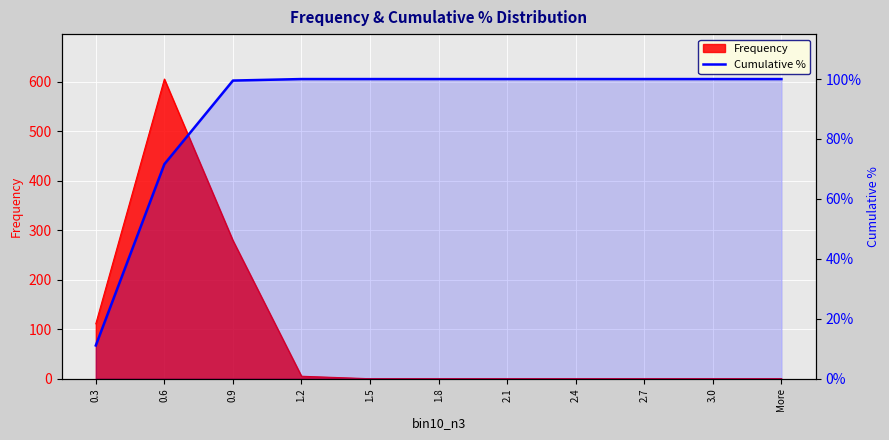

Reading left to right, what are all the values shown in this chart?

11.1	71.6	99.5	100.0	100.0	100.0	100.0	100.0	100.0	100.0	100.0